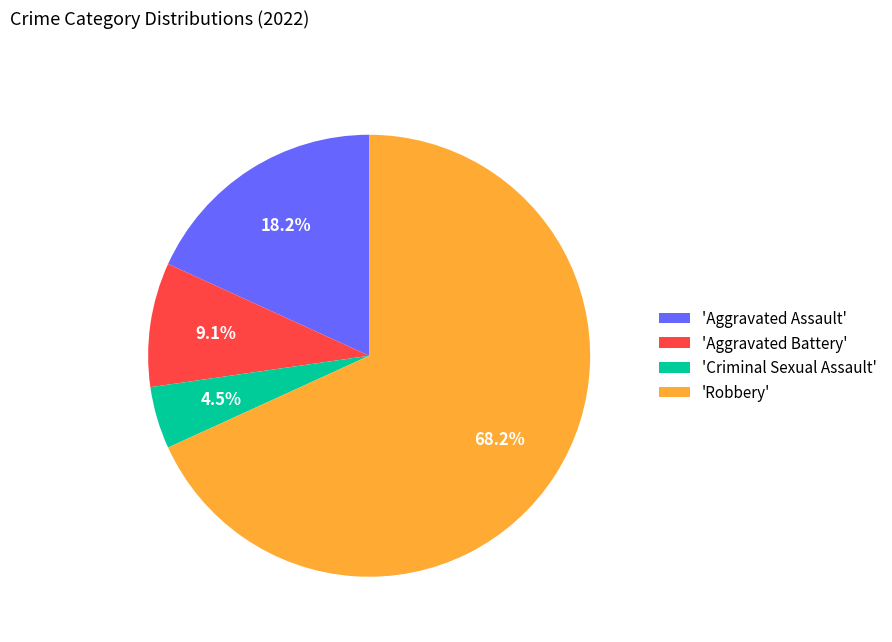

What is the largest slice in the pie chart?

'Robbery'